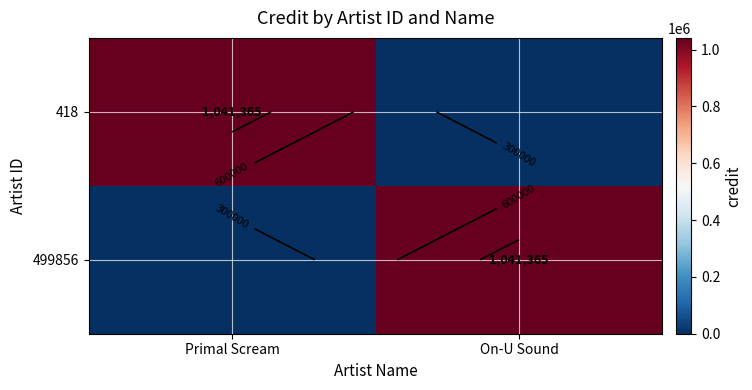

Is it true that 418 equals 0 at On-U Sound?

True